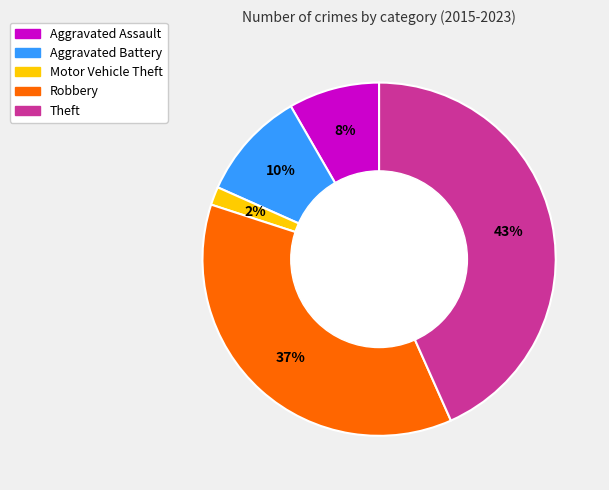

Do Robbery and Aggravated Battery together represent more than half of the pie?

No